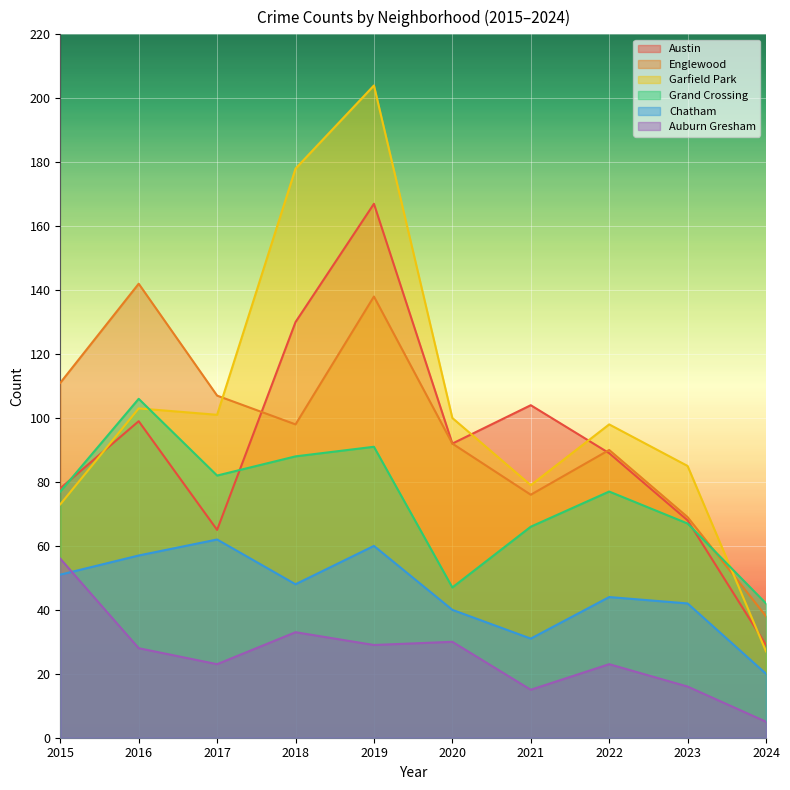

Read the Garfield Park value at 2021, to the nearest 5.

80